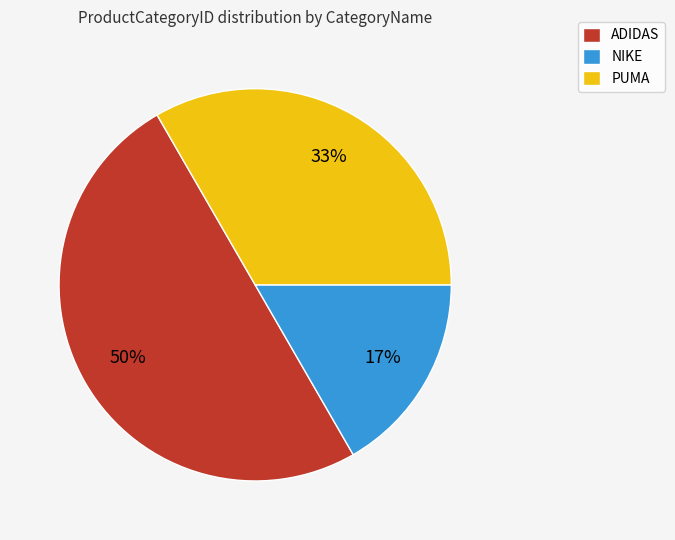

Is it true that ADIDAS is 57% of the pie?

False